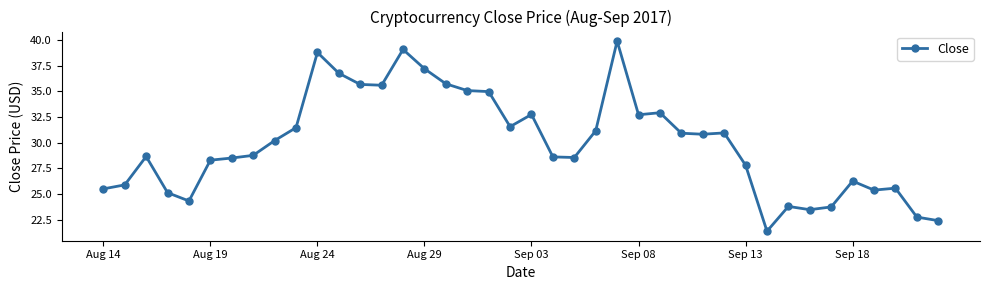

What is the minimum value shown in the chart?

21.4